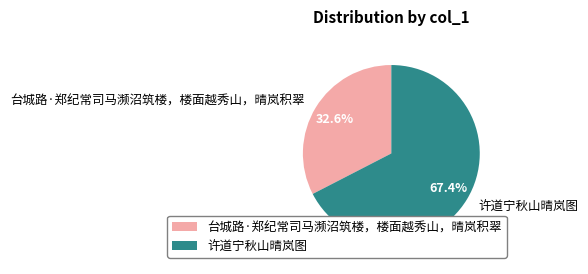

What percentage is the 许道宁秋山晴岚图 slice, to the nearest percent?

67%